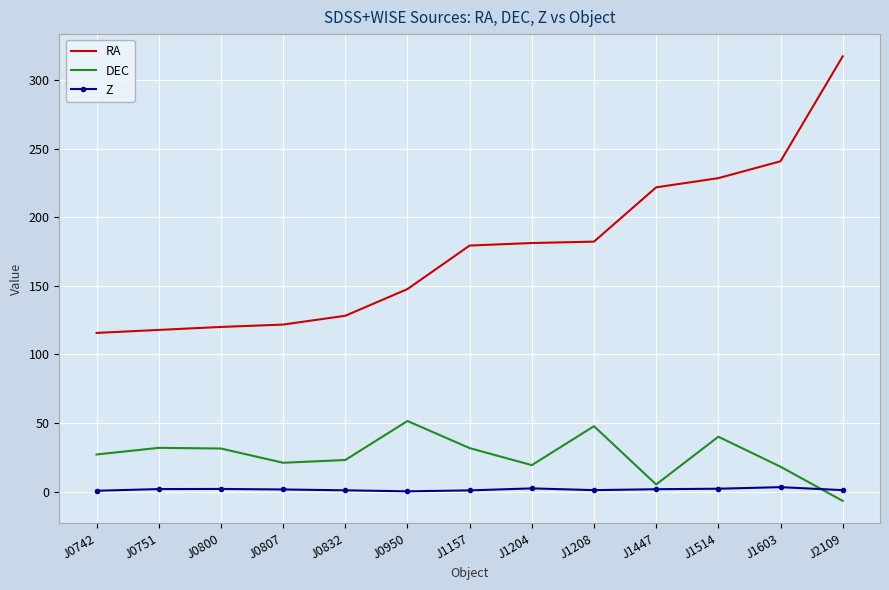

Which series has the largest total across all categories?

RA